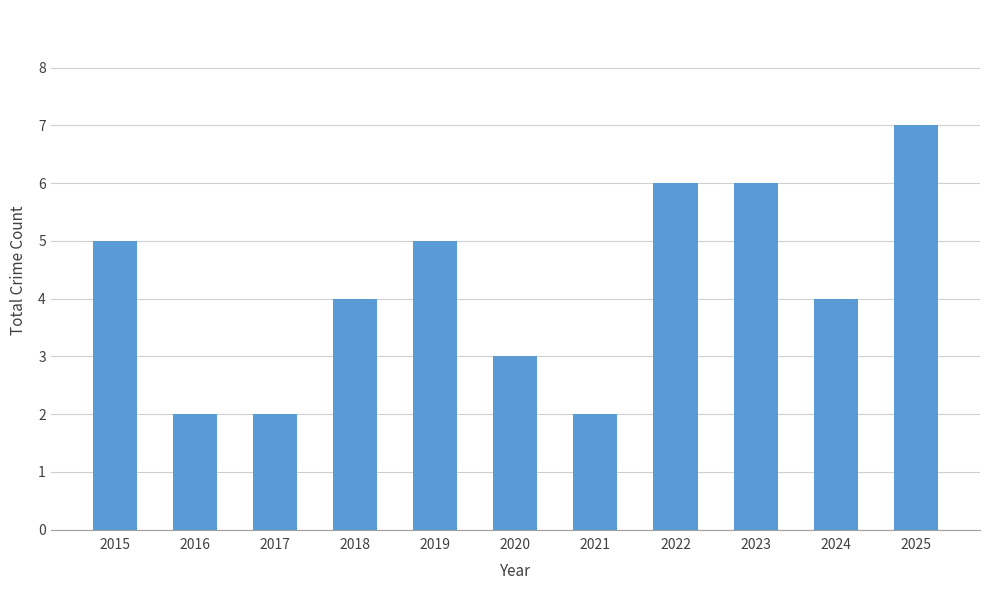

What is the greatest value displayed?

7